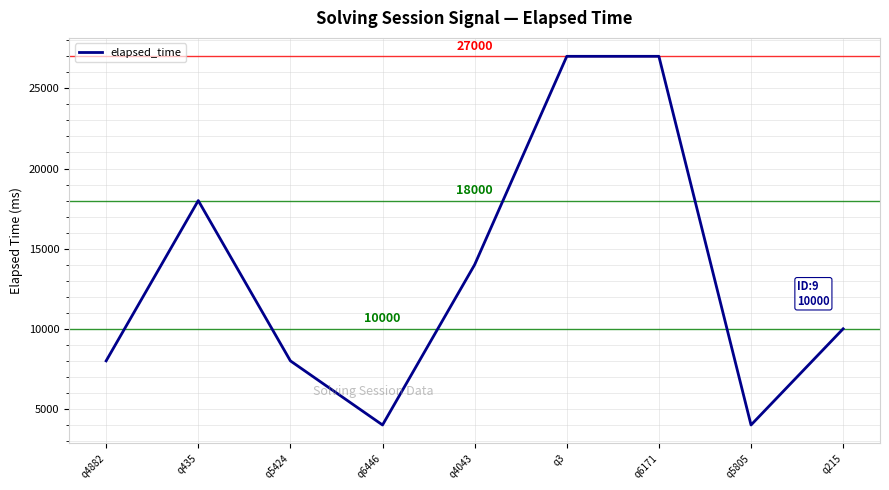

How many lines are shown in the chart?

1